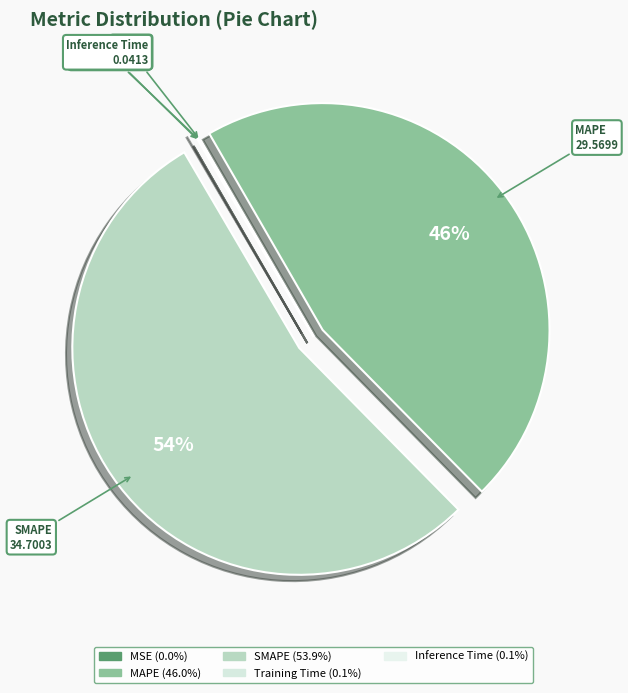

What percentage is the MAPE slice, to the nearest percent?

46%